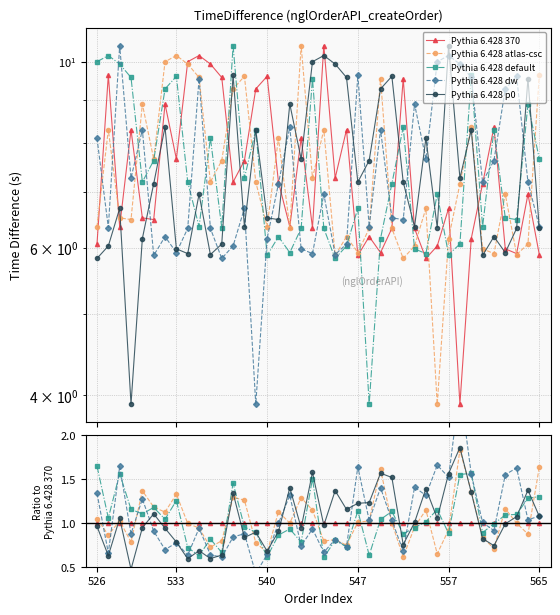

Rank the series by their maximum value, from lowest to highest.

Pythia 6.428 370, Pythia 6.428 default, Pythia 6.428 atlas-csc, Pythia 6.428 p0, Pythia 6.428 dw